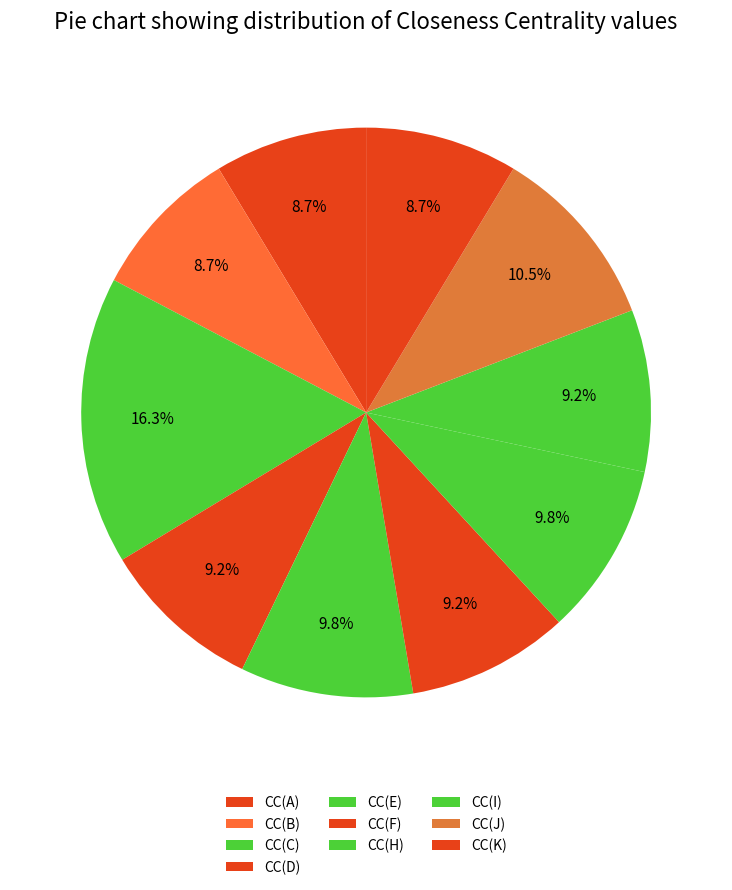

Does any single category account for the majority?

No